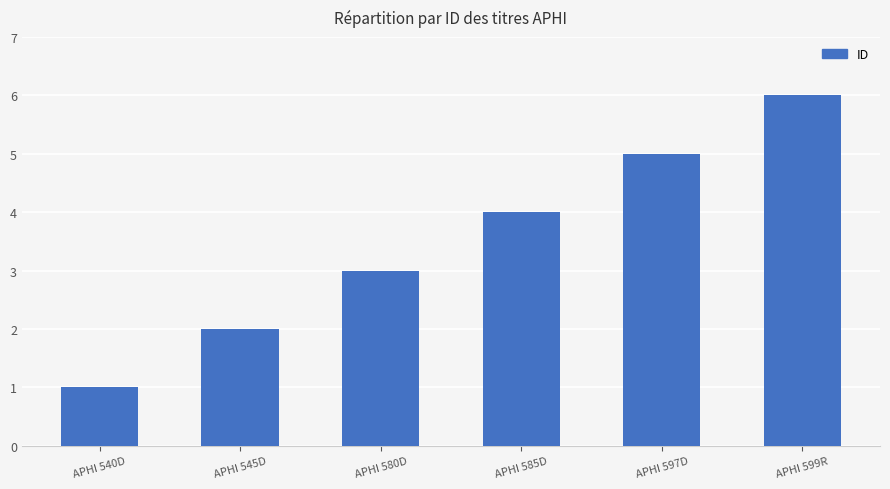

What is the ratio of the value at APHI 580D to the value at APHI 597D?

0.6